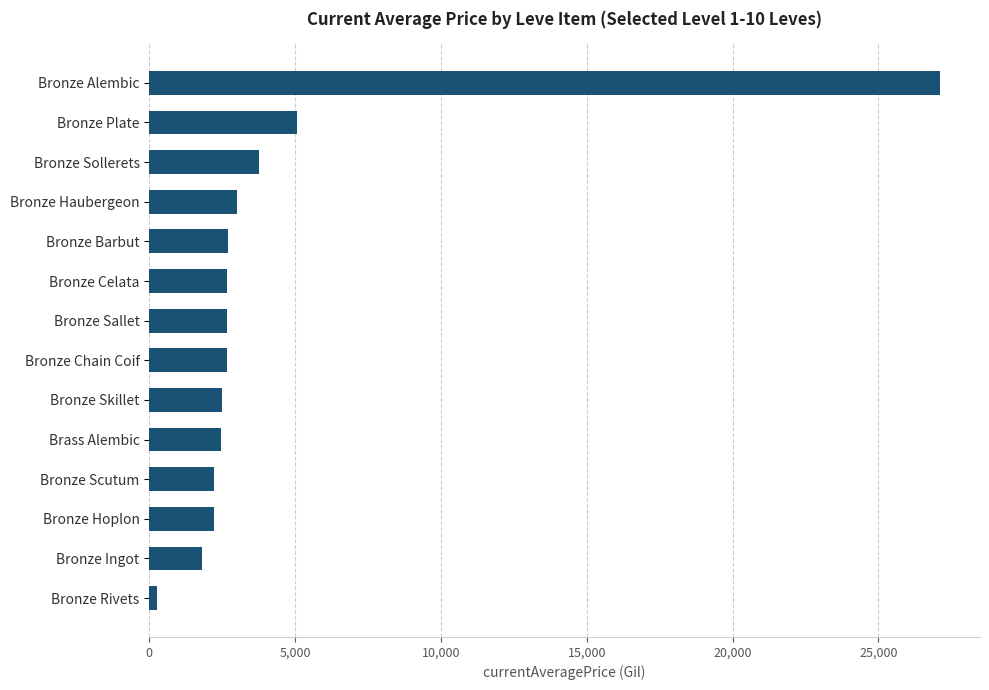

How many distinct data groups are displayed?

1